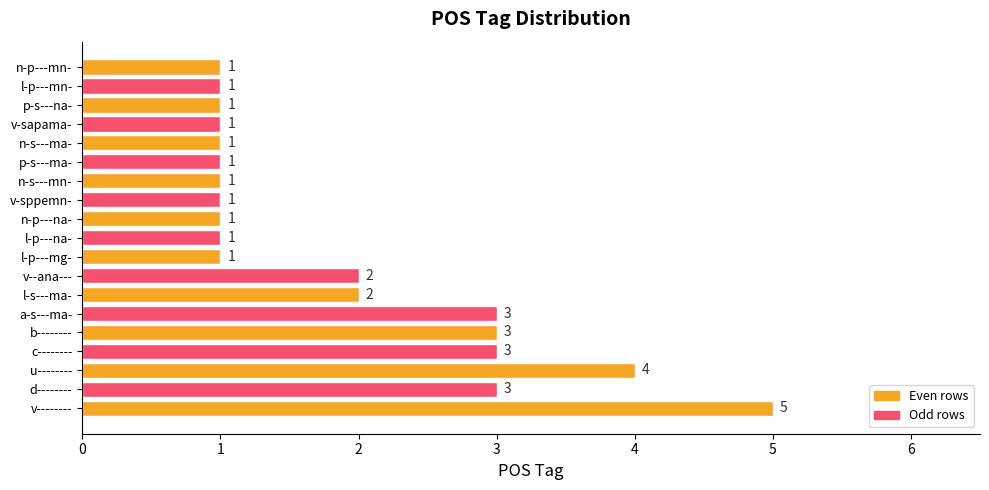

What is the greatest value displayed?

5